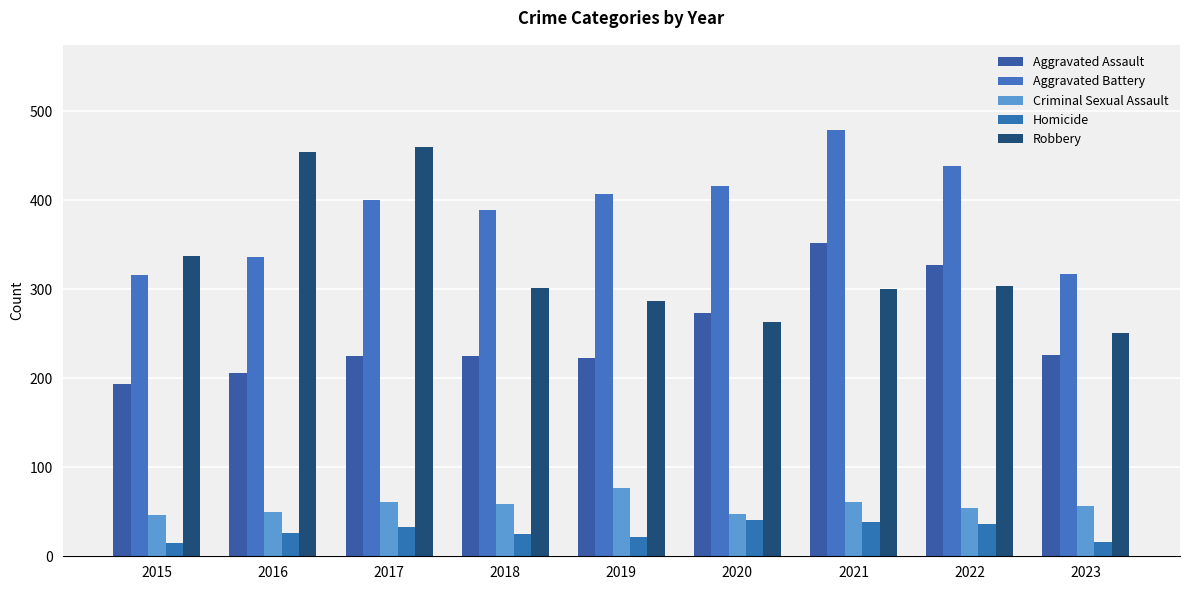

What is the difference between the Aggravated Battery values at 2023 and 2019?

90